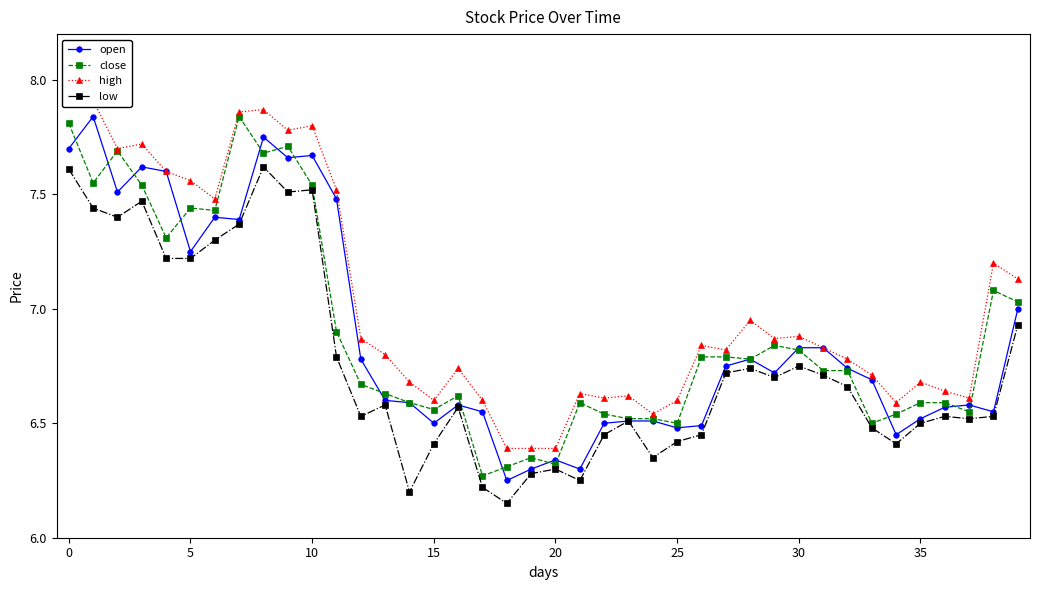

The value of close at 21 is 3.7. True or false?

False